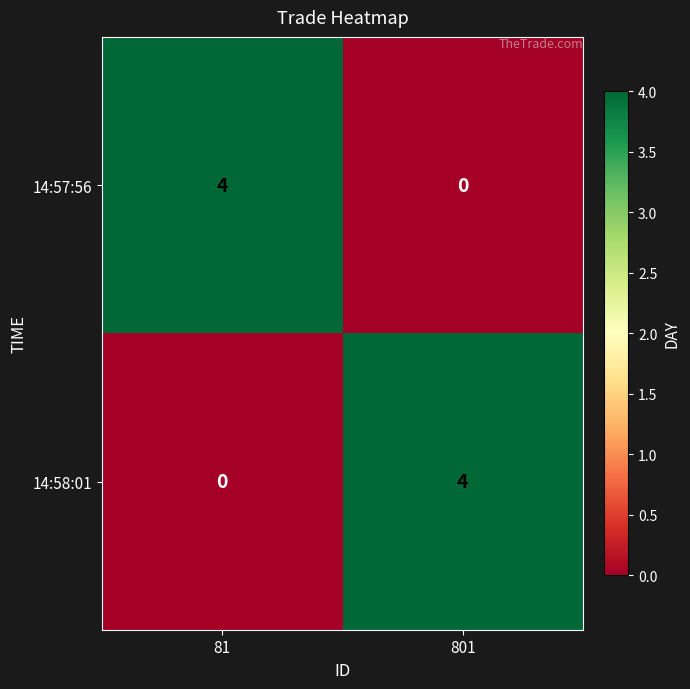

At which label does 14:58:01 reach its minimum?

81